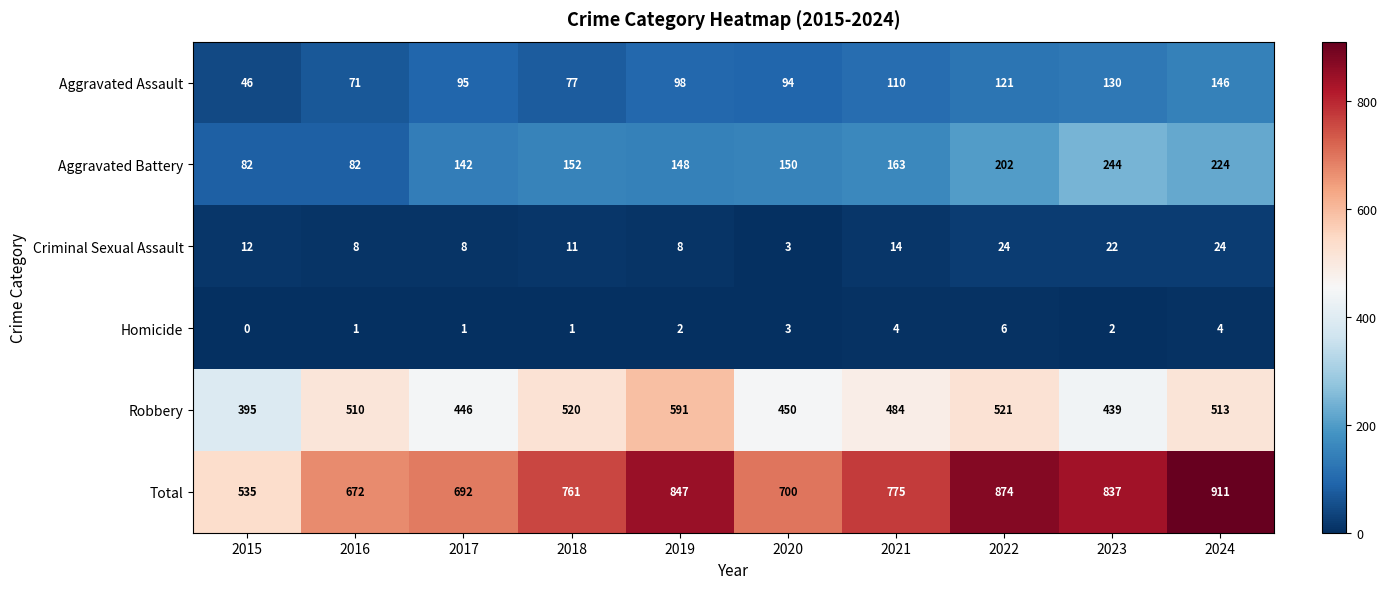

At how many categories does at least one series exceed 471?

10